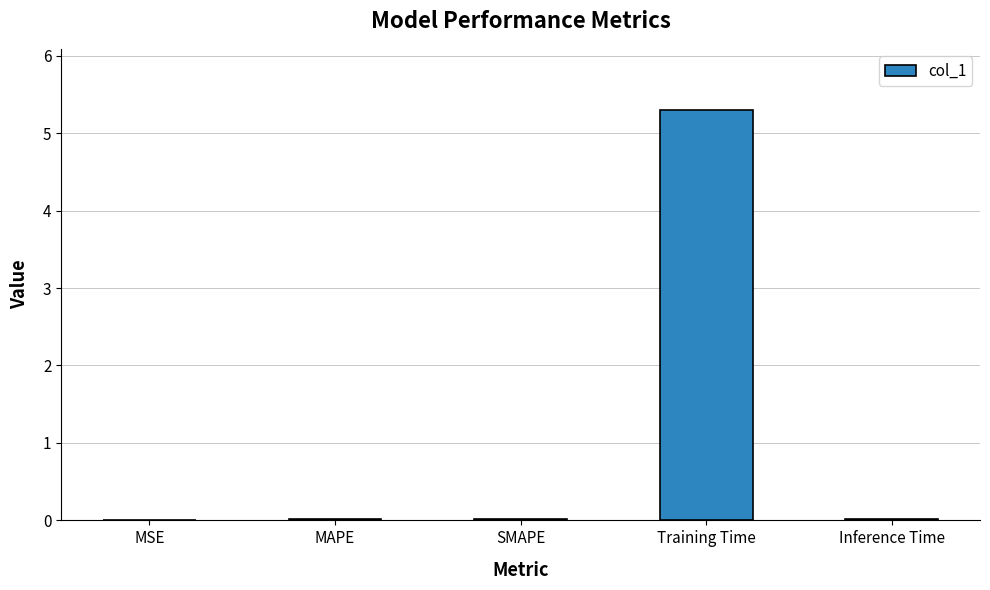

True or false: the data shows 0.0 at MAPE.

True